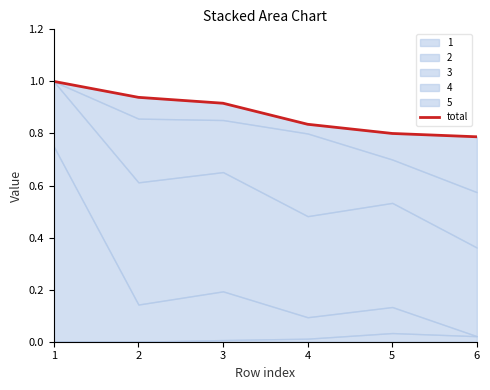

True or false: the data shows 0.8 at 5.

True